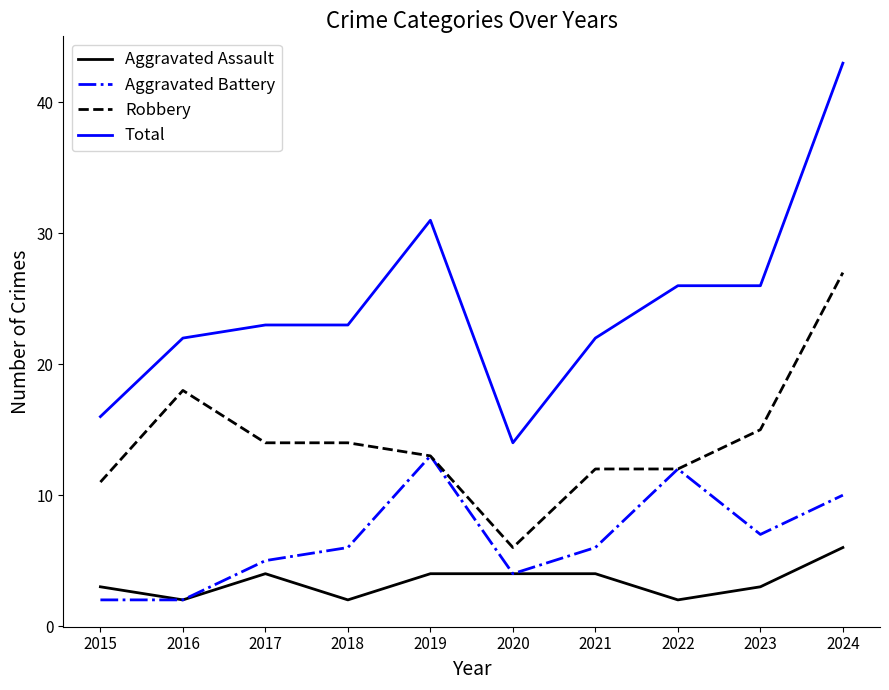

Is it true that Robbery equals 6 at 2019?

False